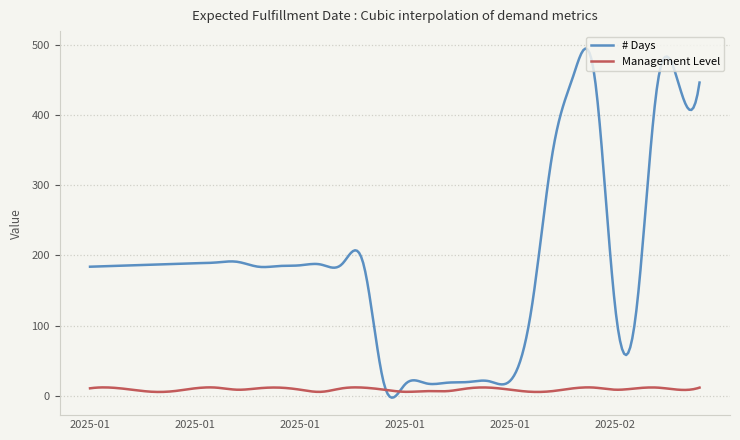

What is the difference between the maximum and minimum values in the # Days series?

496.7